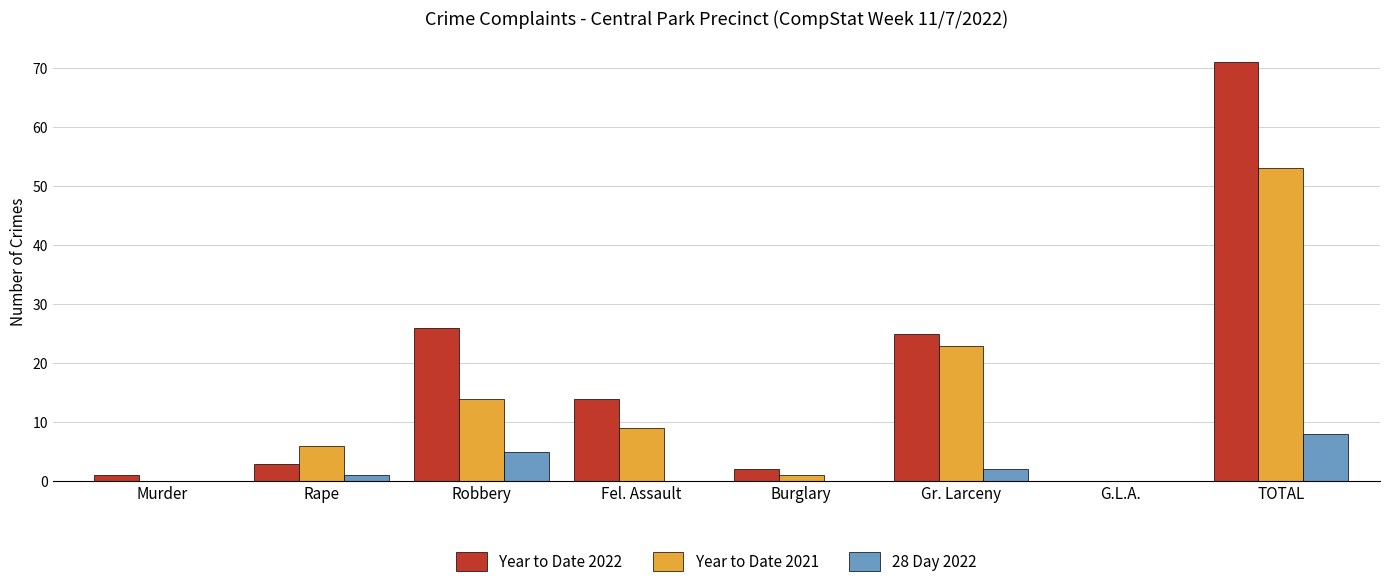

What is the sum of the 28 Day 2022 values at TOTAL and Gr. Larceny?

10